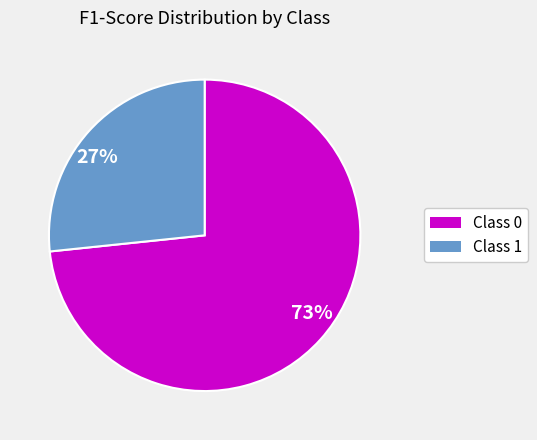

How many slices are in this pie chart?

2